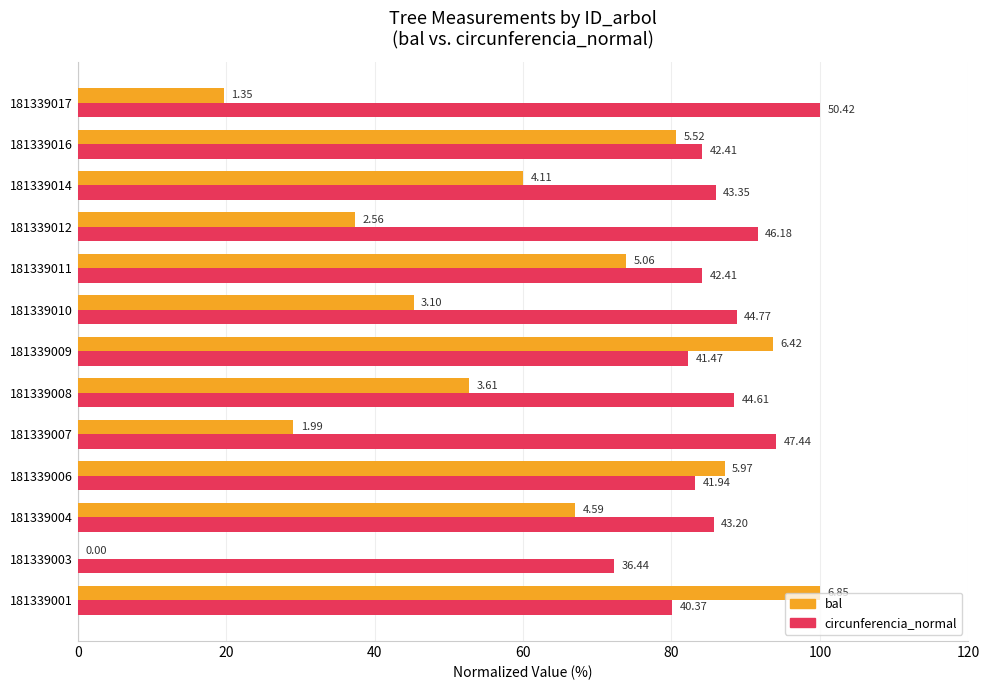

What are all the series names shown in the legend?

bal, circunferencia_normal